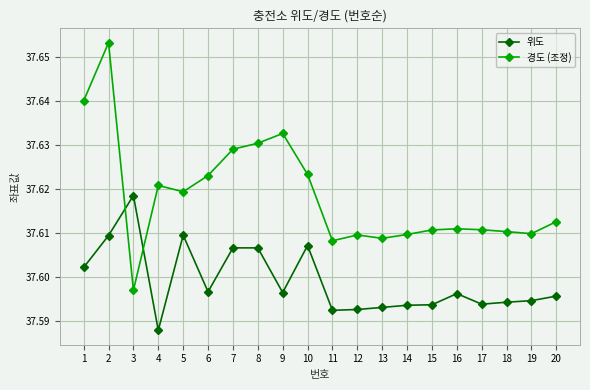

List the series in order of their overall mean, lowest first.

위도, 경도 (조정)